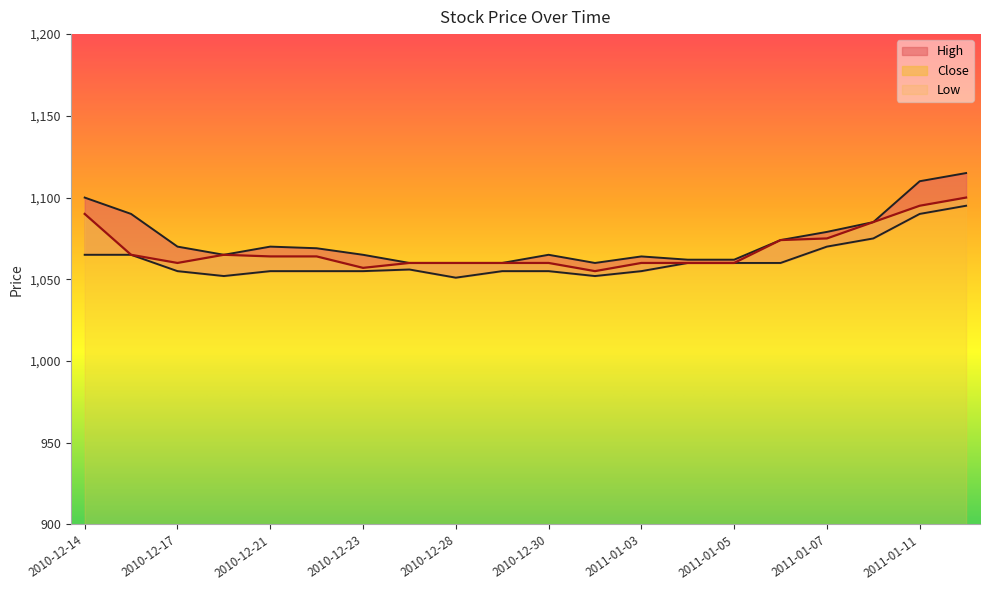

At 2010-12-30, list the series in order from largest to smallest.

High, Close, Low